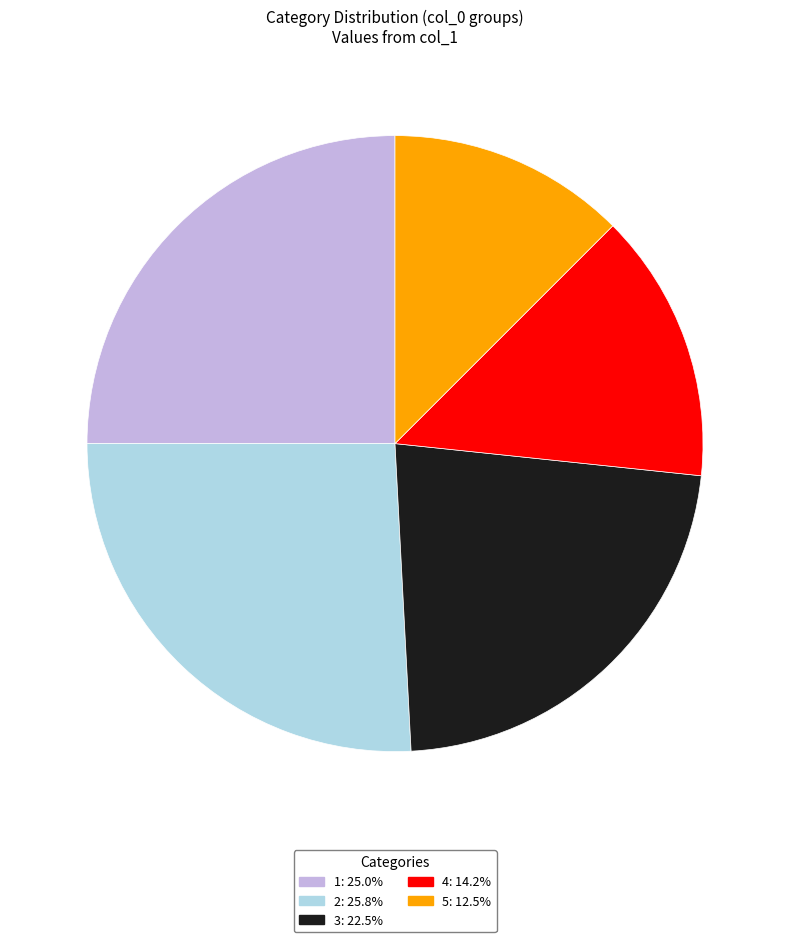

Which slice is the largest?

2